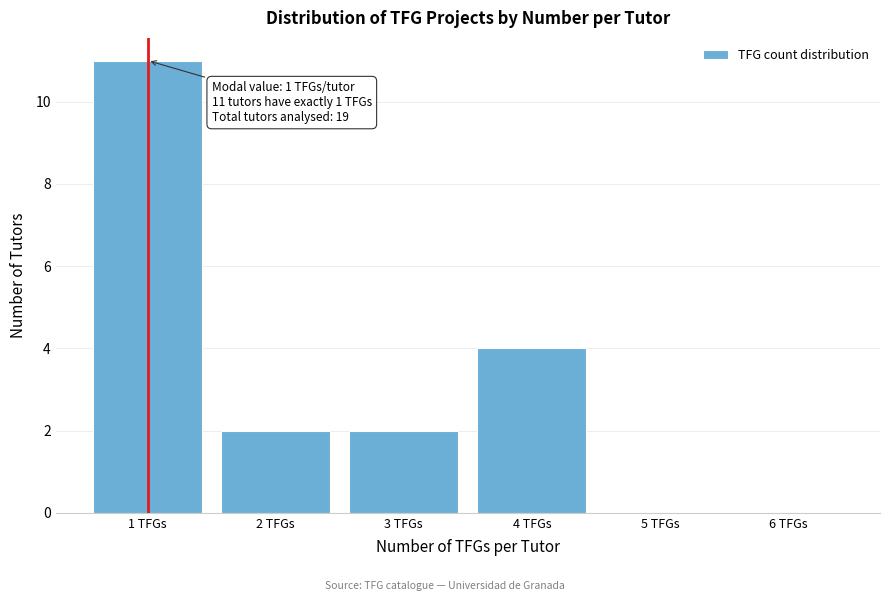

Which range on the x-axis has the tallest bar?

0.5 to 1.5